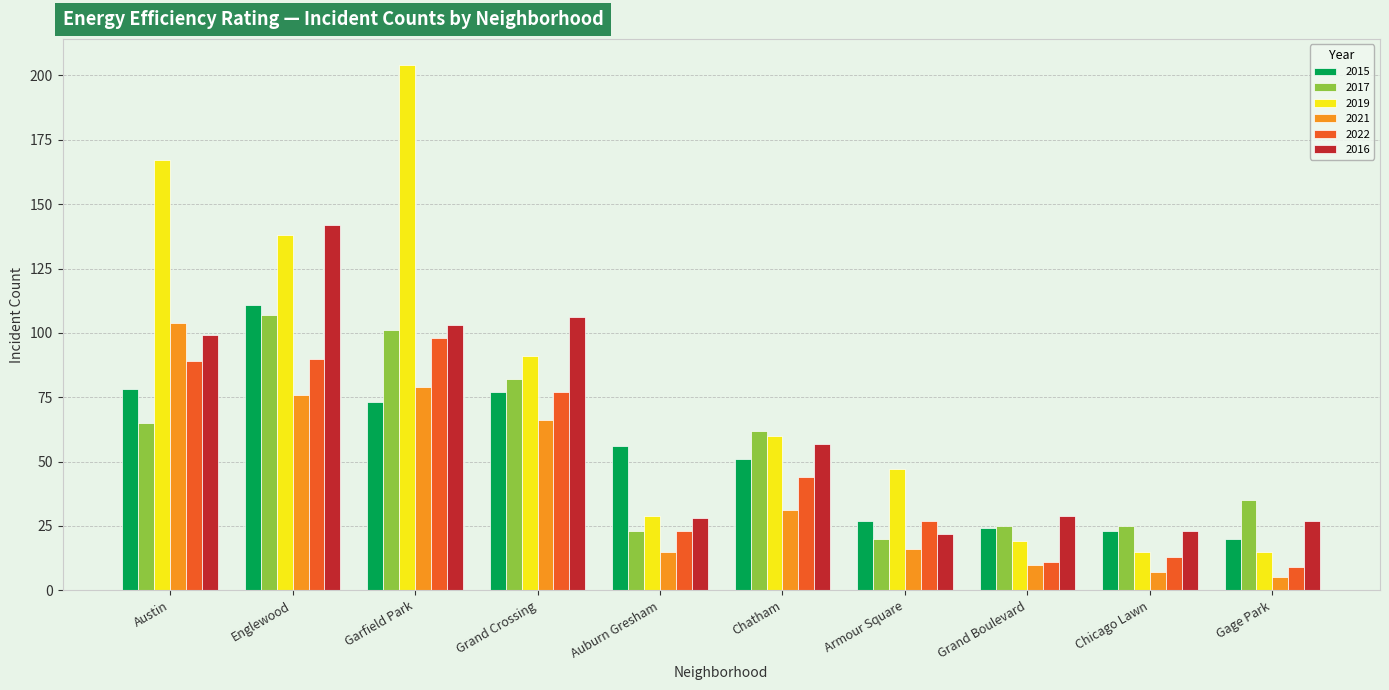

At which label does 2019 first exceed 60?

Austin